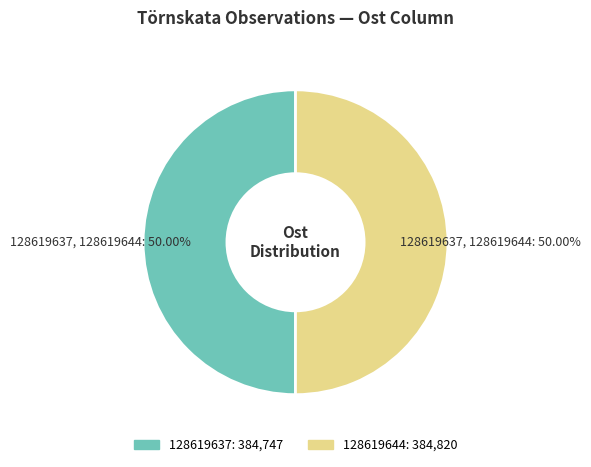

True or false: 128619644 accounts for 38% of the total.

False